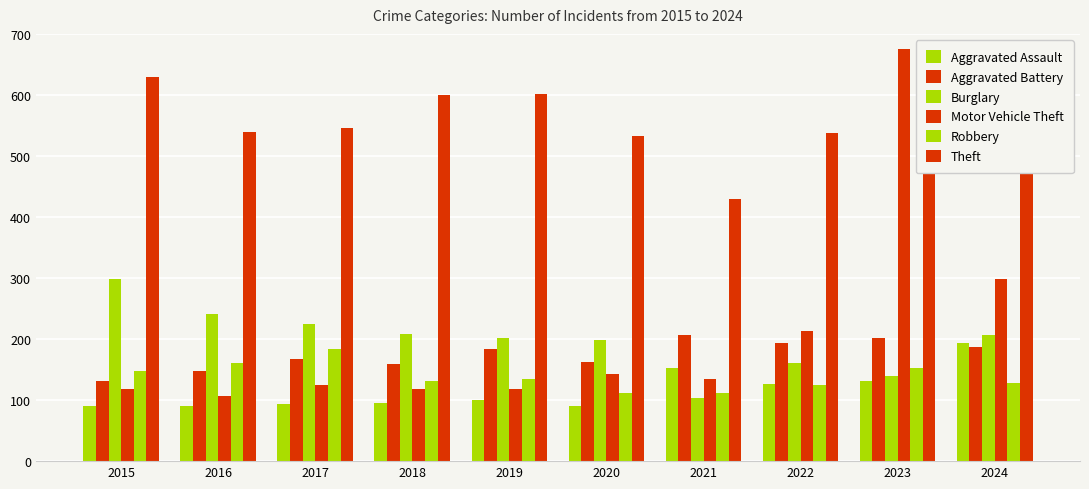

Does the chart contain any negative values?

No